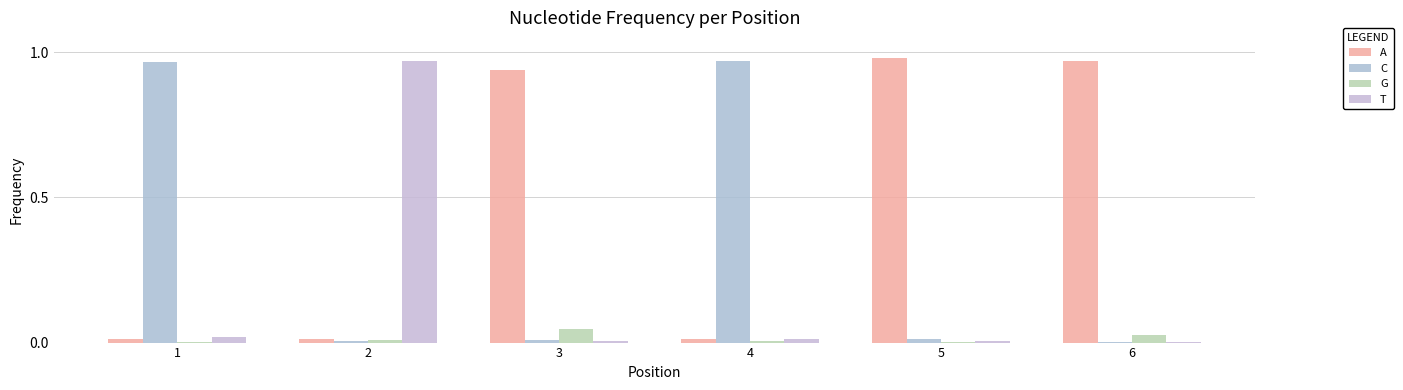

What is the difference between the A values at 2 and 5?

1.0